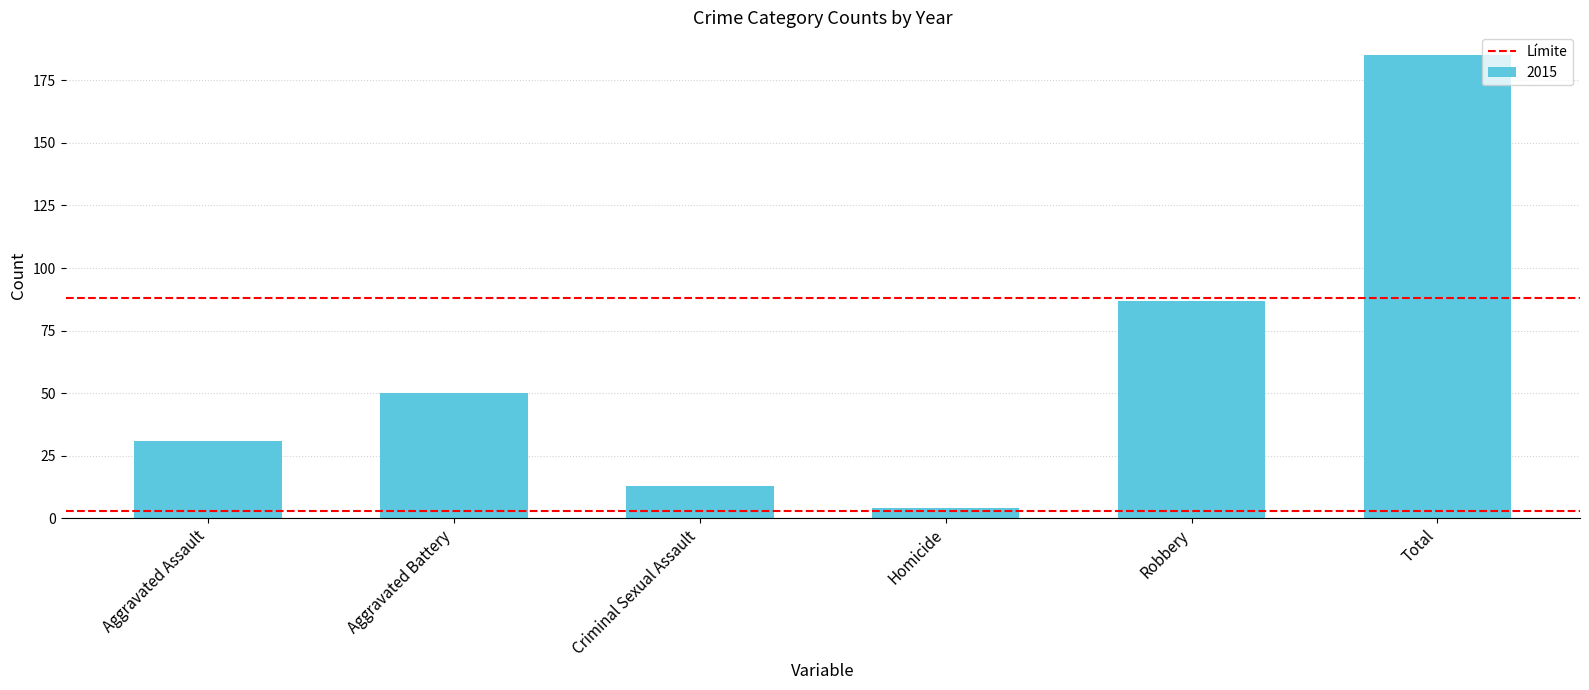

What is the label of the 2nd bar from the left?

Aggravated Battery